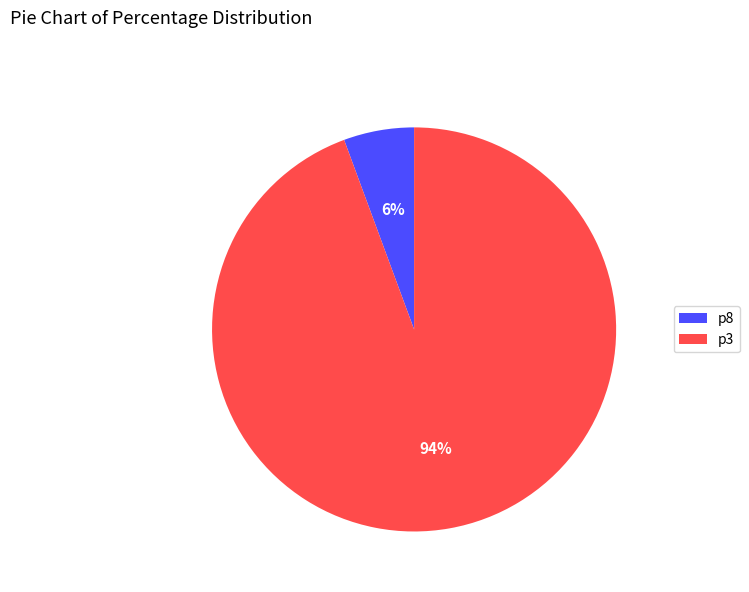

Is the sum of p3 and p8 greater than half?

Yes